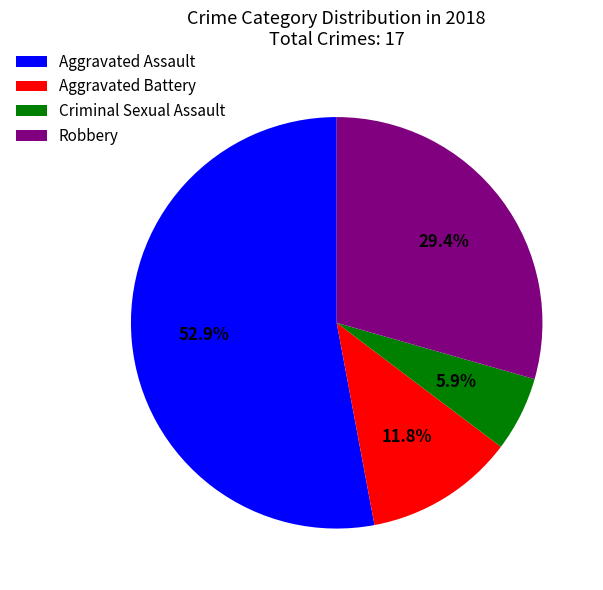

Which slice is the largest?

Aggravated Assault